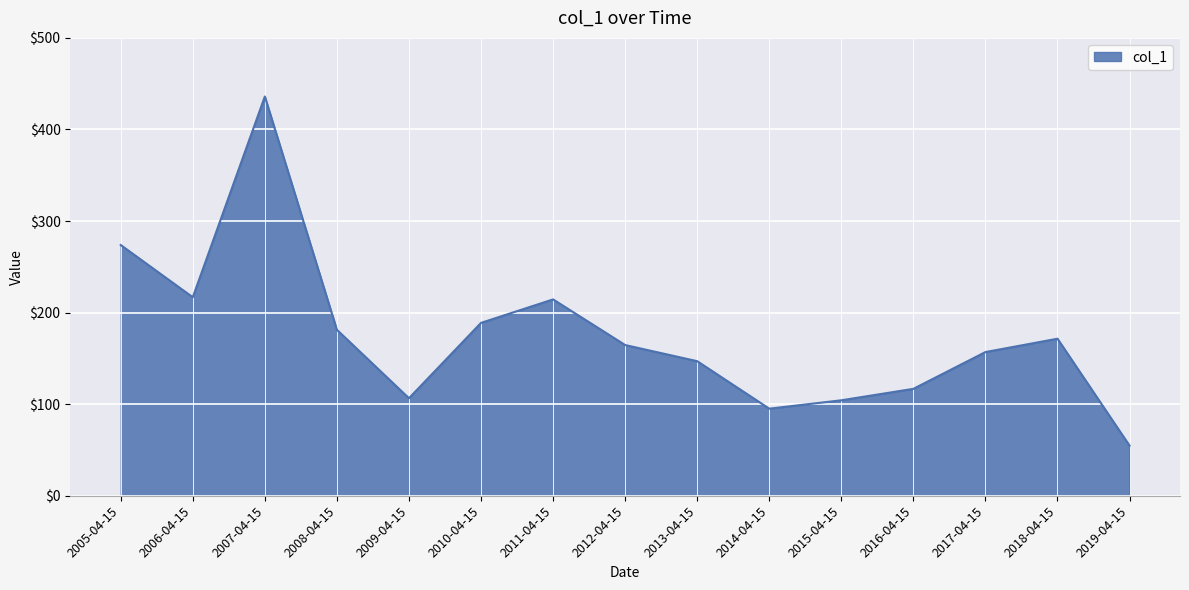

Reading left to right, list all the values displayed in this chart.

273.8	216.8	436.0	181.2	106.5	188.8	214.4	164.6	146.9	95.1	104.2	116.7	156.9	171.5	54.7